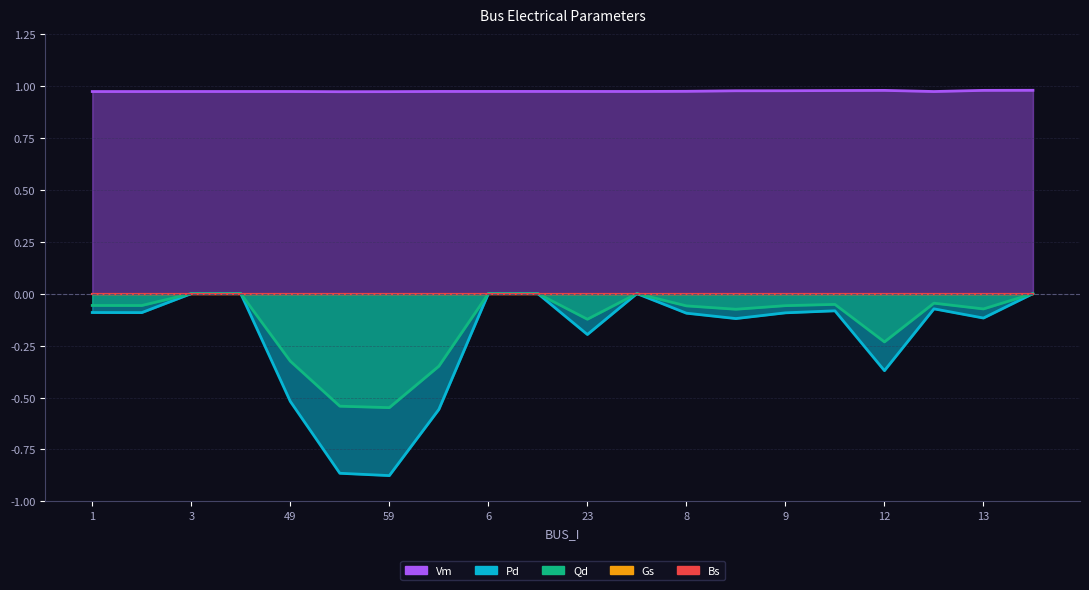

Where is the first local minimum for Qd?

2